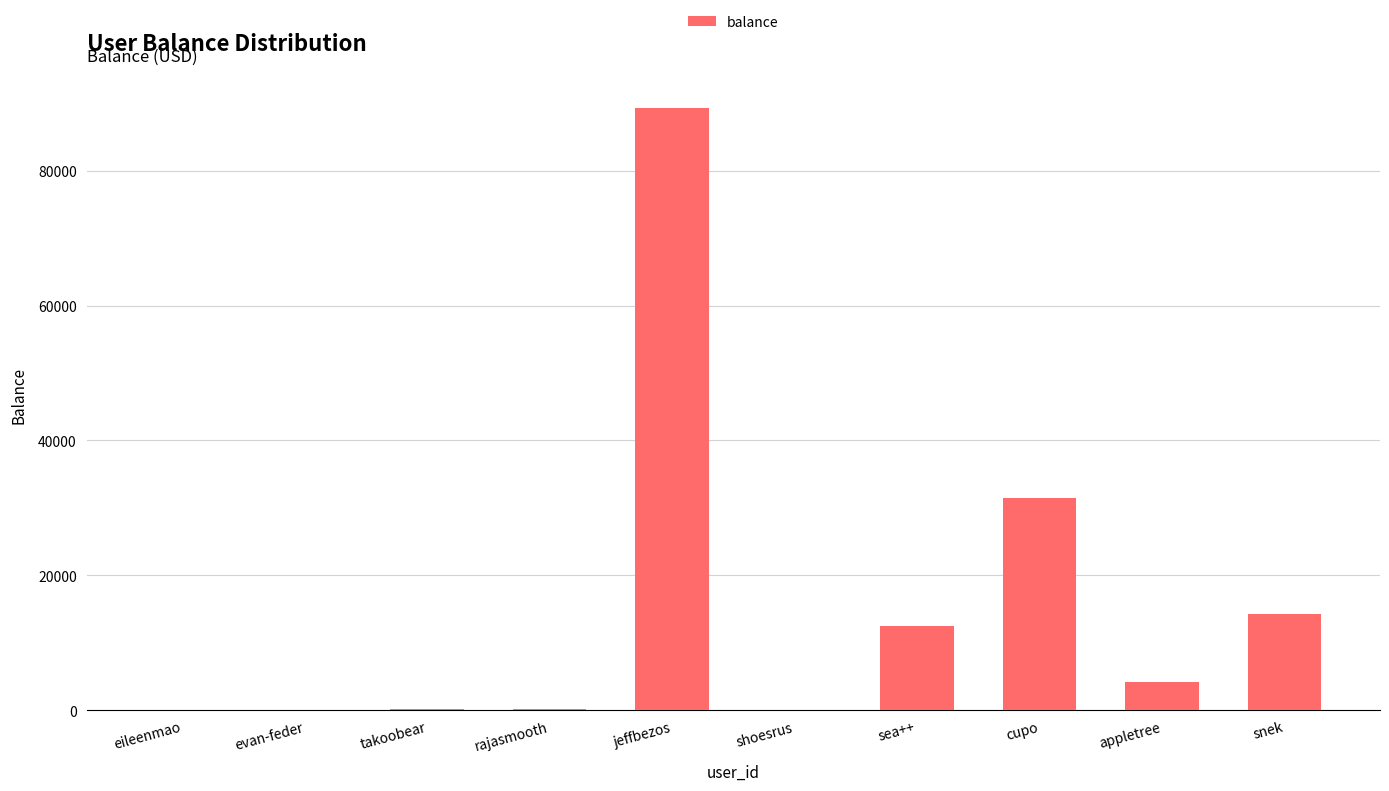

How many data points are above 4124?

5